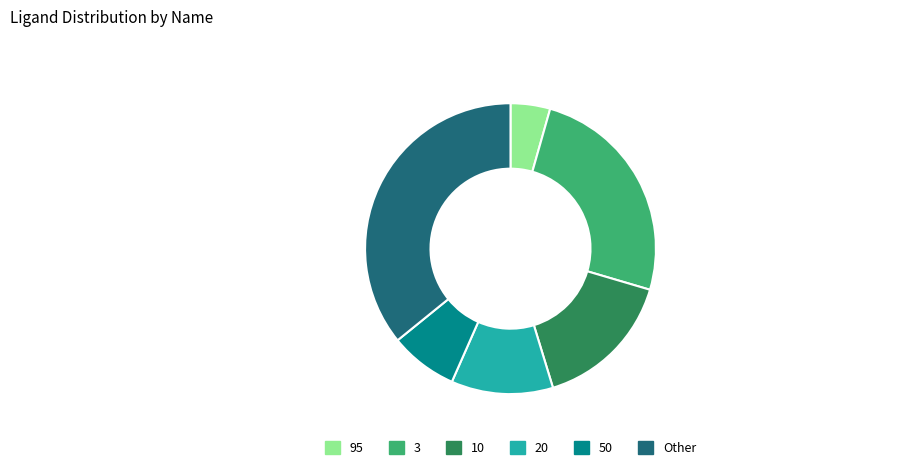

Does 50 represent more than half of the total?

No